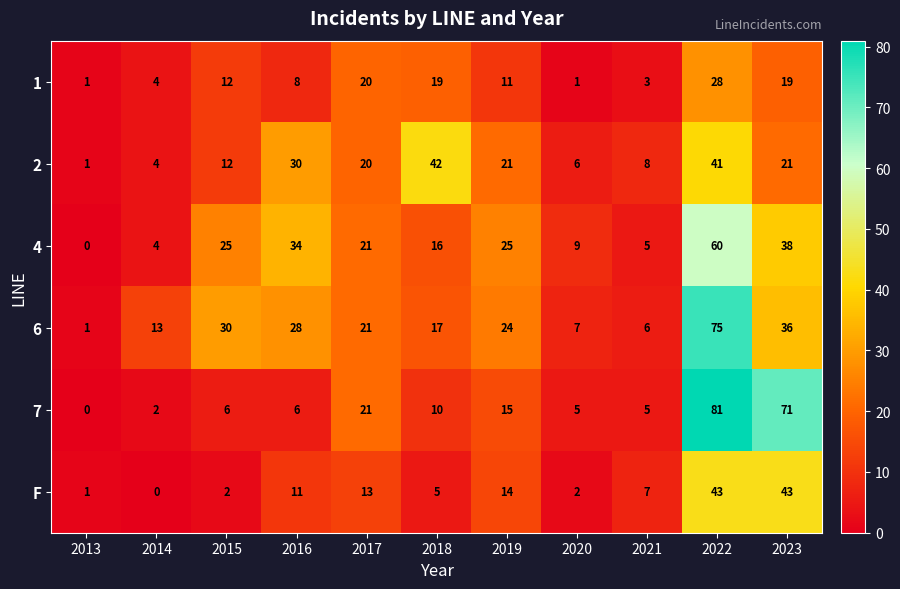

What is the total value across all series at 2019?

110